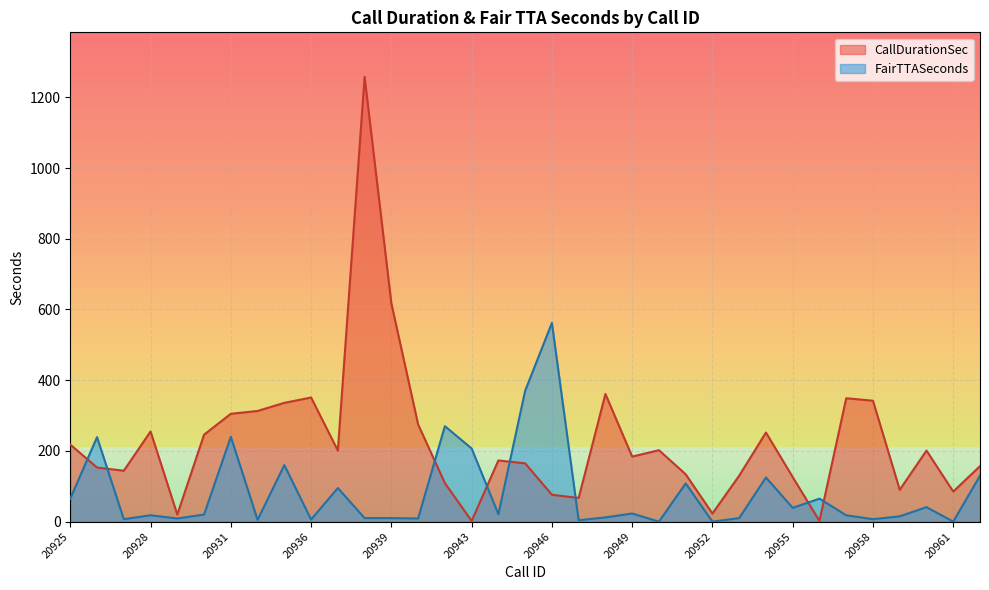

Reading right to left, extract all data points from this chart.

CallDurationSec: 20962=157	20961=85	20960=201	20959=90	20958=342	20957=349	20956=2	20955=126	20954=252	20953=130	20952=23	20951=134	20950=202	20949=184	20948=361	20947=67	20946=76	20945=165	20944=173	20943=2	20942=109	20941=275	20939=617	20938=1258	20937=201	20936=351	20933=336	20932=313	20931=305	20930=246	20929=20	20928=255	20927=144	20926=153	20925=218
FairTTASeconds: 20962=130	20961=0	20960=41	20959=15	20958=7	20957=18	20956=65	20955=39	20954=125	20953=10	20952=0	20951=108	20950=0	20949=23	20948=12	20947=4	20946=562	20945=370	20944=21	20943=207	20942=270	20941=9	20939=10	20938=10	20937=95	20936=6	20933=160	20932=5	20931=240	20930=20	20929=9	20928=18	20927=7	20926=239	20925=65